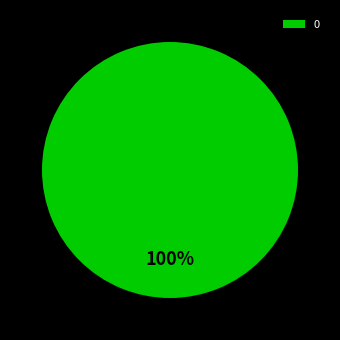

Is it true that 0 is 100% of the pie?

True